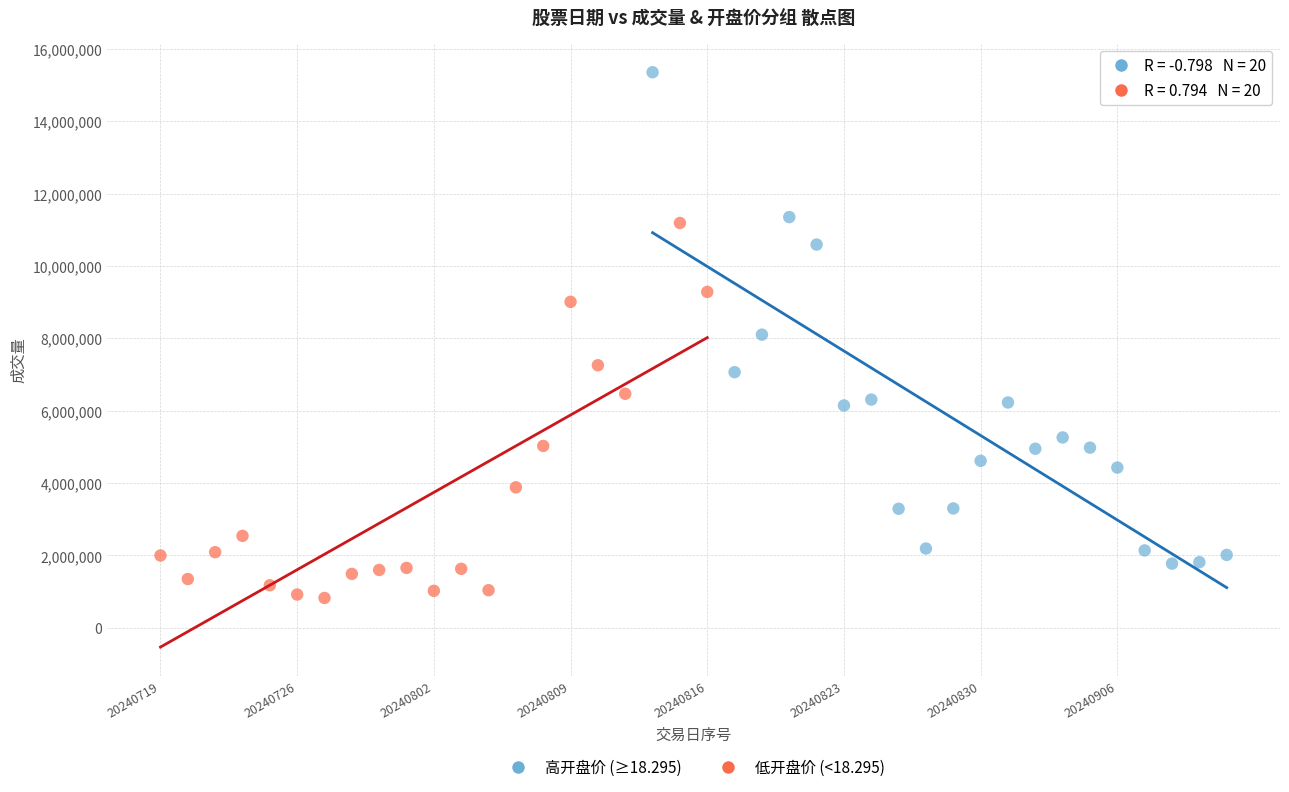

Which series has the largest Y range (max minus min)?

高开盘价 (≥18.295)